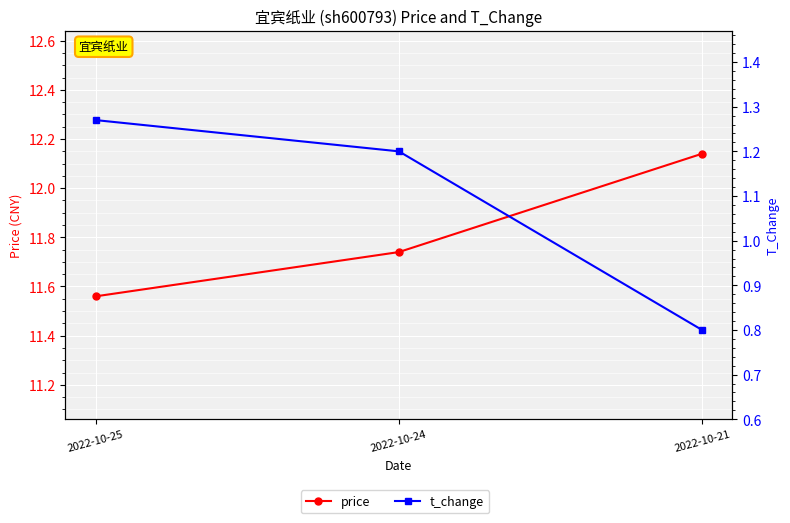

Reading right to left, transcribe all the data shown in this chart.

price: 2022-10-21=12.1	2022-10-24=11.7	2022-10-25=11.6
t_change: 2022-10-21=0.8	2022-10-24=1.2	2022-10-25=1.3